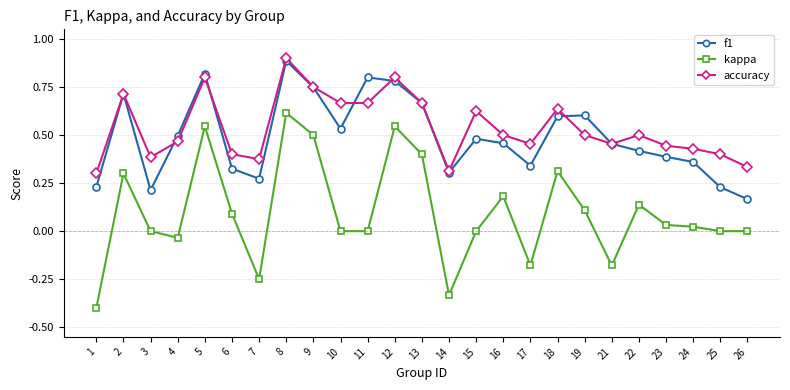

Rank the series at 8 from highest to lowest value.

accuracy, f1, kappa